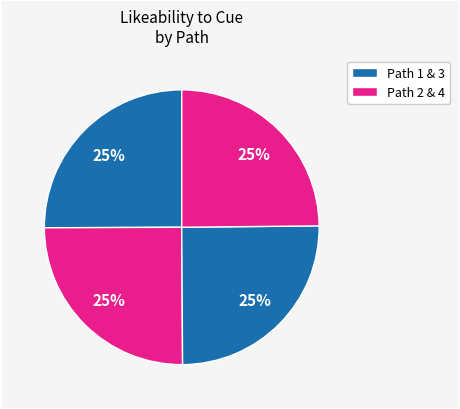

Count the number of slices in the pie.

4